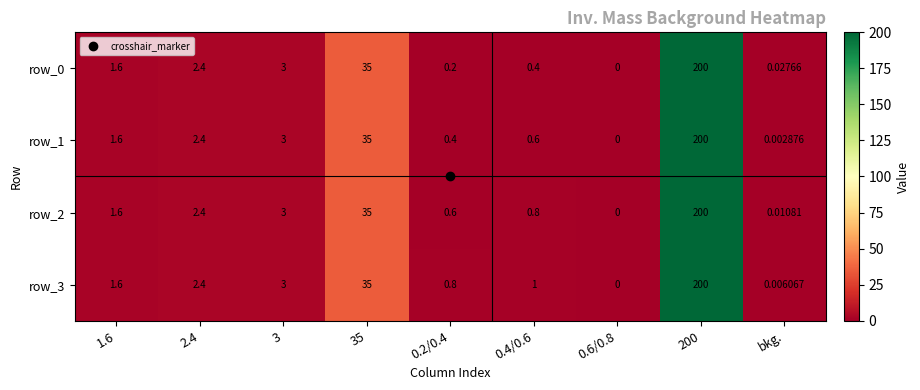

Where does the row_0 series first go above 1?

1.6